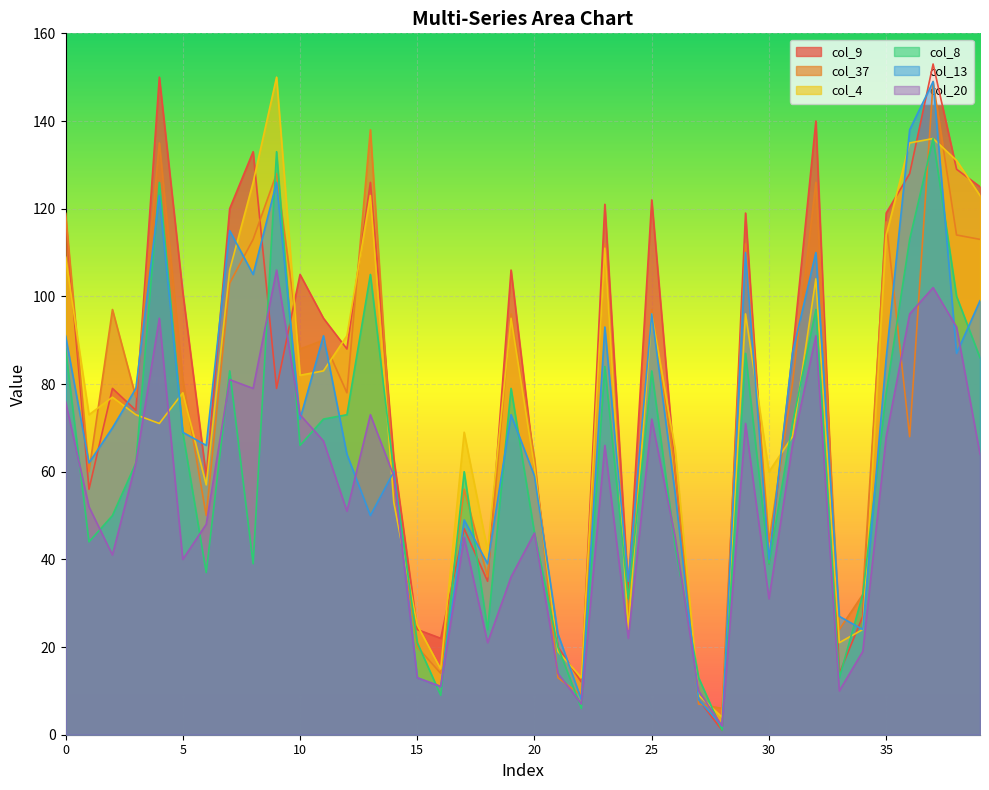

After their last crossing, which series has the higher values: col_8 or col_37?

col_37